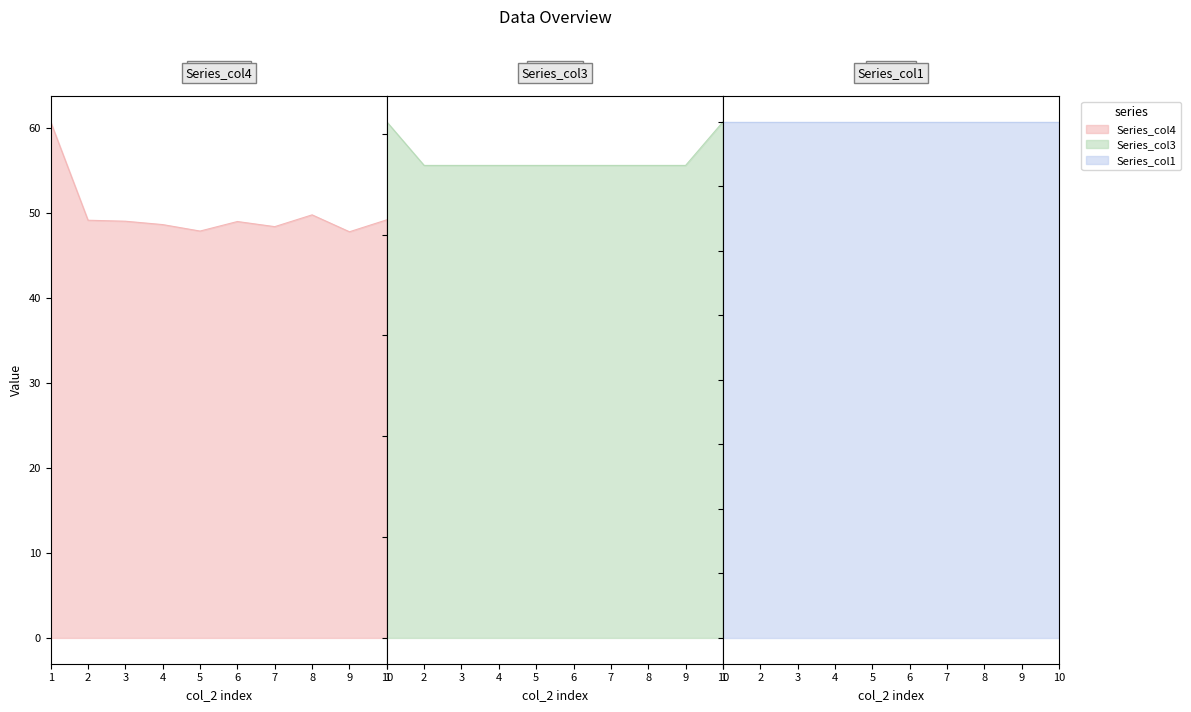

The value of col_3 at 7 is 23.4. True or false?

True